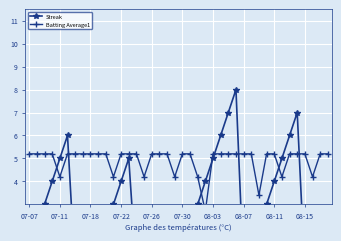

What is the sum of all Batting Average1 values?

196.7